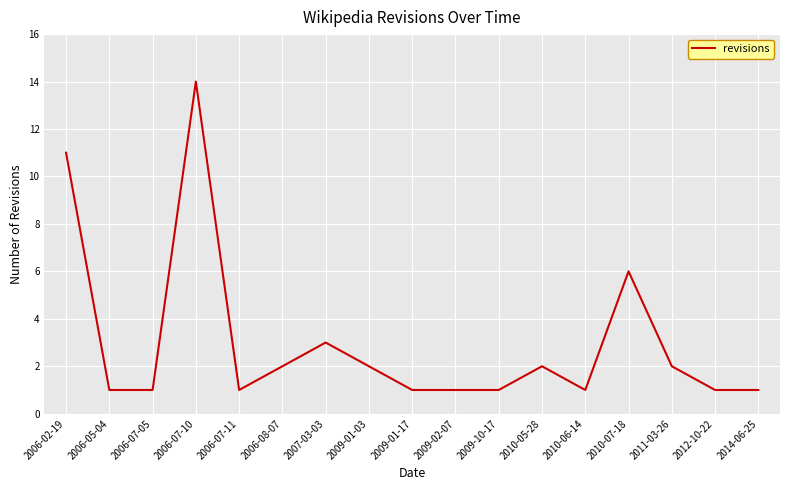

What is the difference between the maximum and minimum values?

13